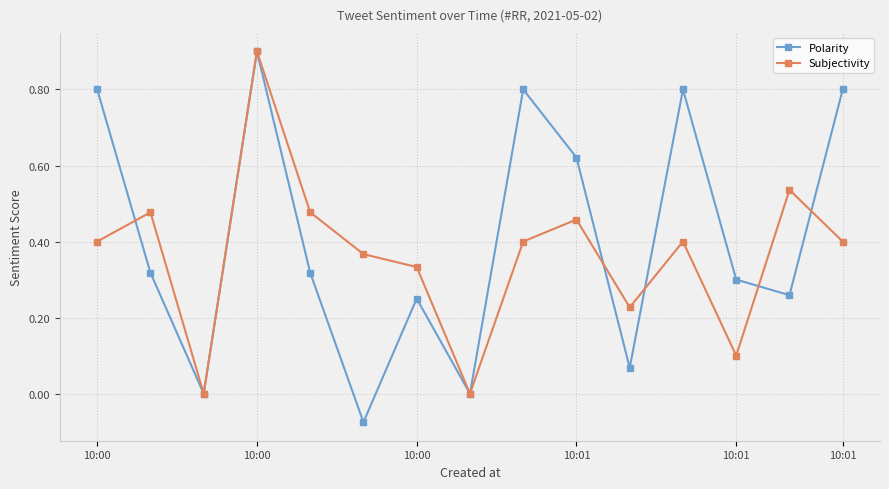

What is the value of the Polarity point at the 1st from the left?

0.8